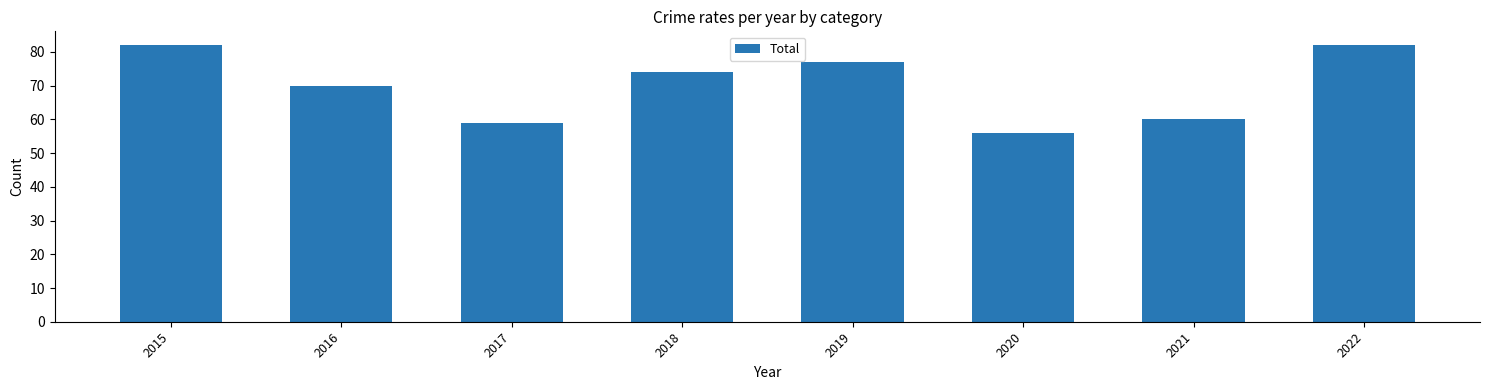

The value at 2021 is 60. True or false?

True